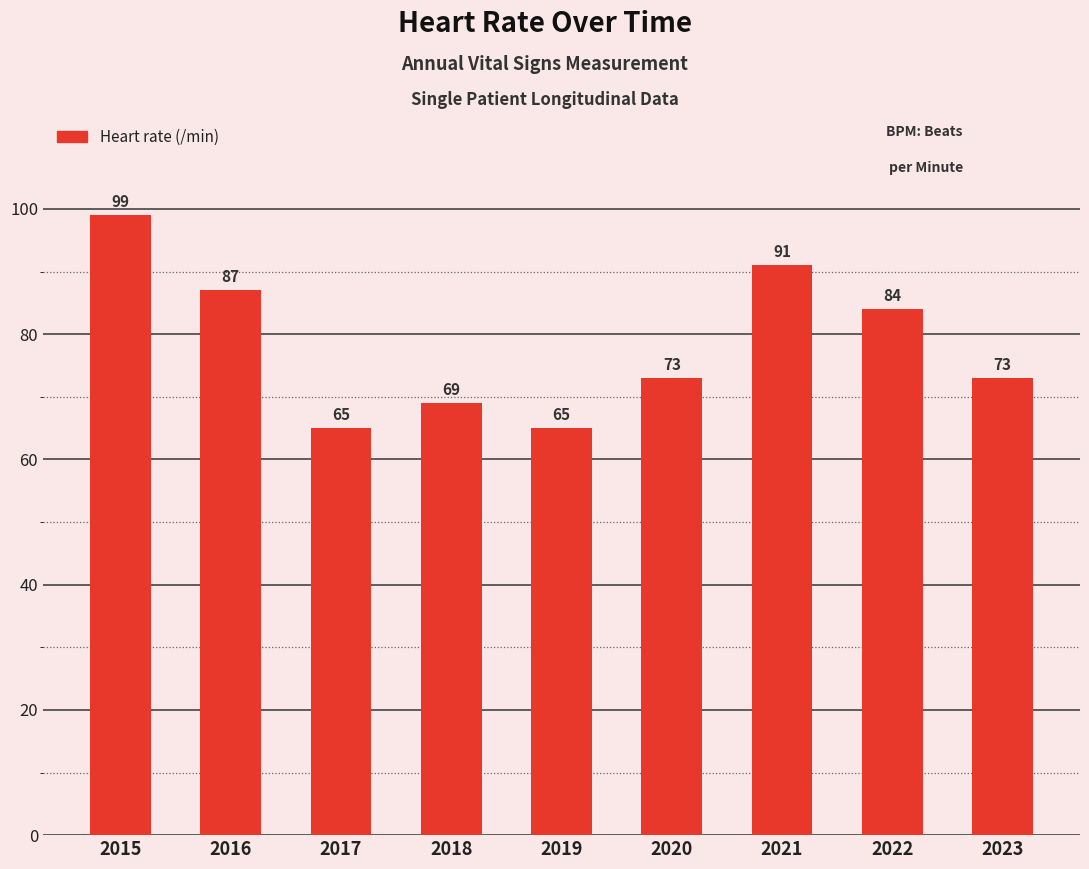

Which category has the highest value across all series?

2015